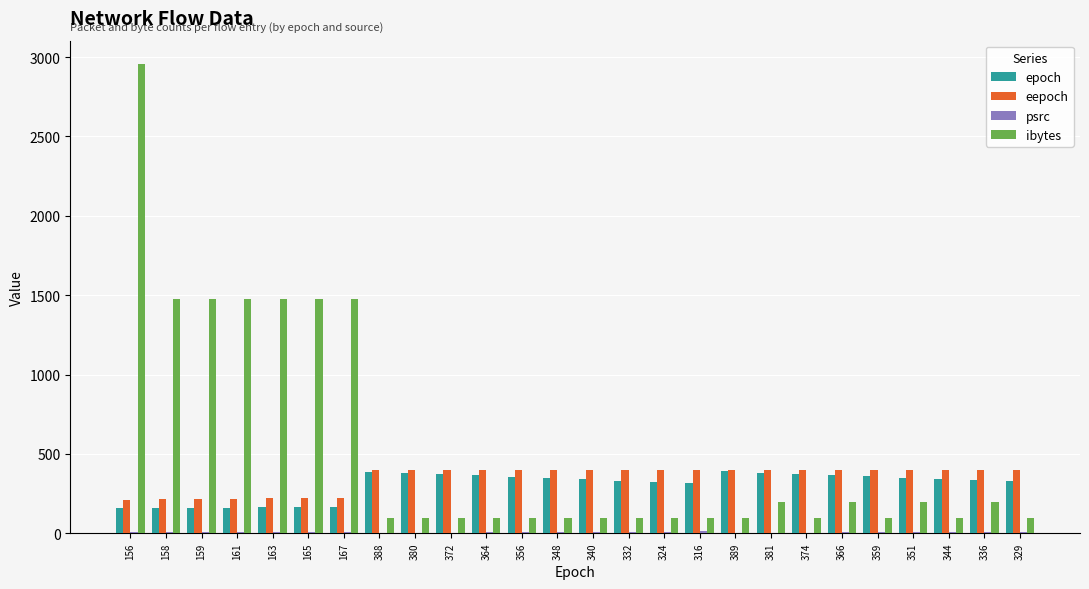

True or false: eepoch has a value of 69 at 165.

False